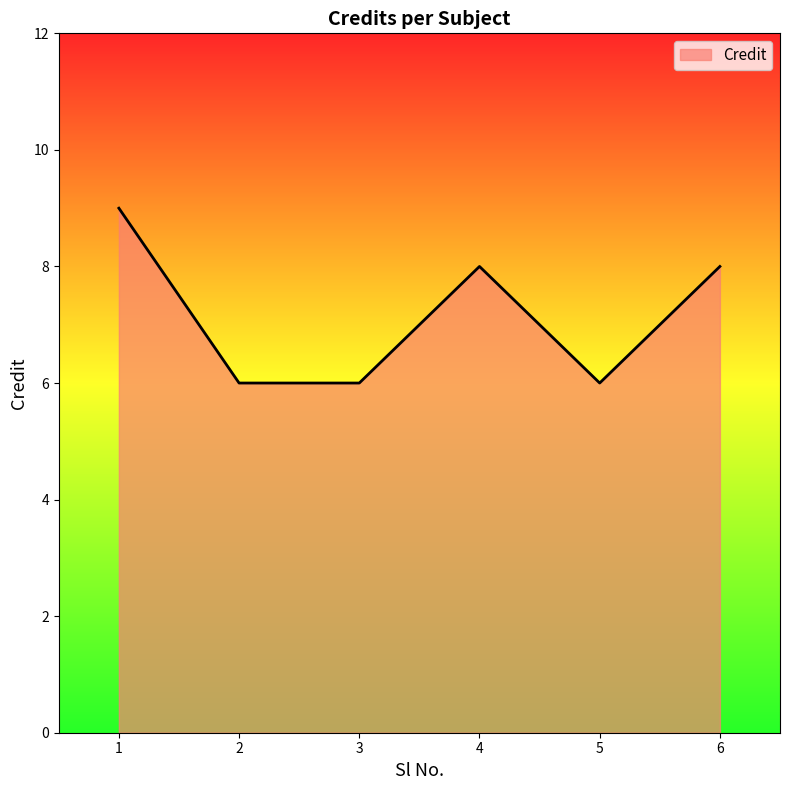

How many lines are shown in the chart?

1